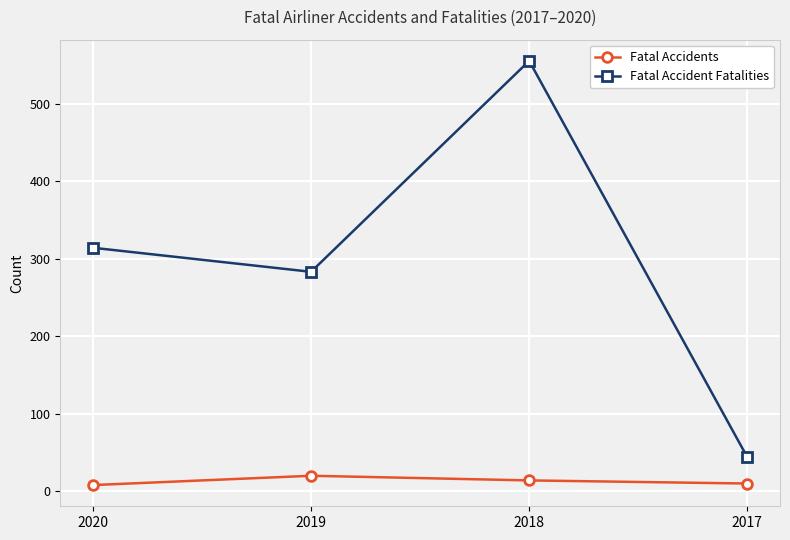

Rank the series at 2017 from highest to lowest value.

Fatal Accident Fatalities, Fatal Accidents